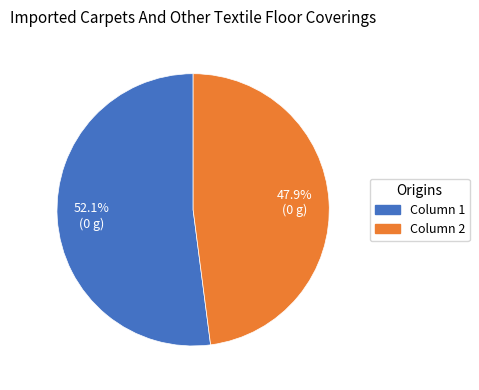

Which slice represents more than half of the pie?

Column 1